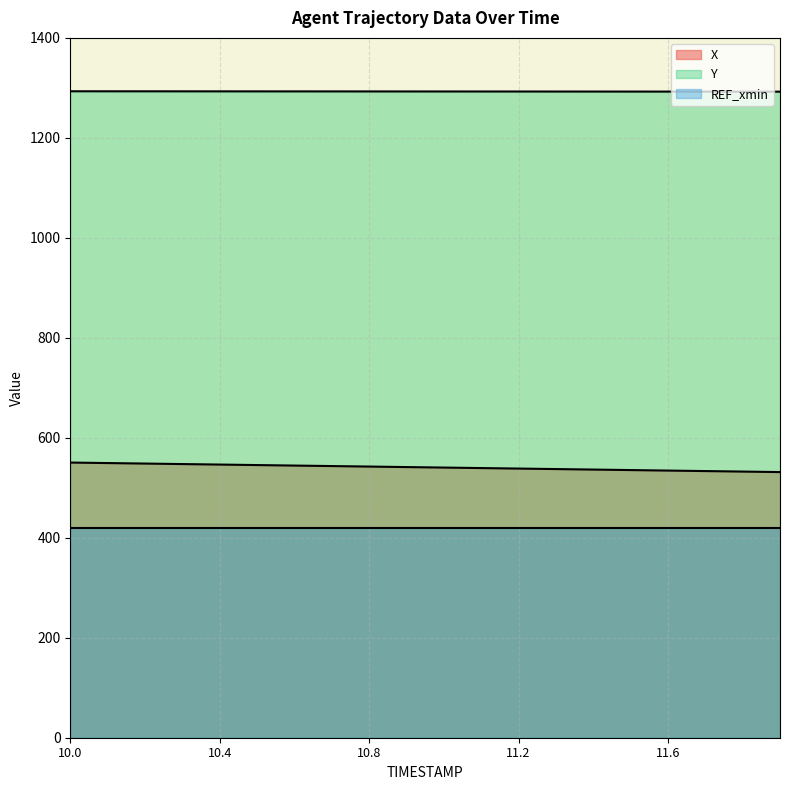

What is the difference between the maximum and minimum values in the Y series?

0.8